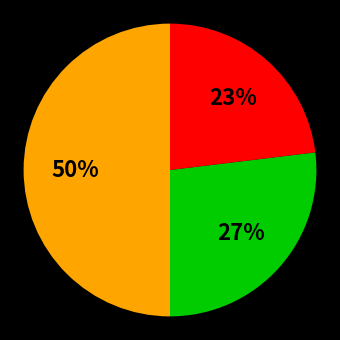

To the nearest percent, what is the difference between the largest and smallest slice percentages?

27%